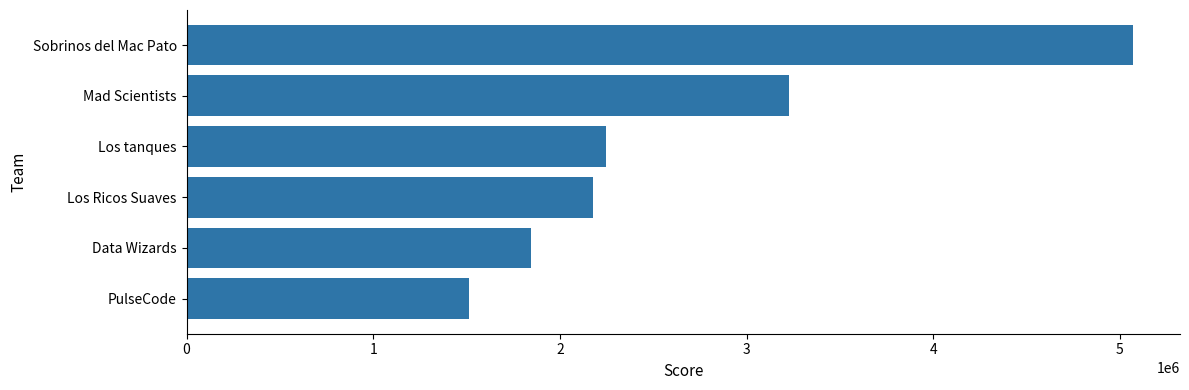

Where is the data nearest to the value 3291965?

Mad Scientists